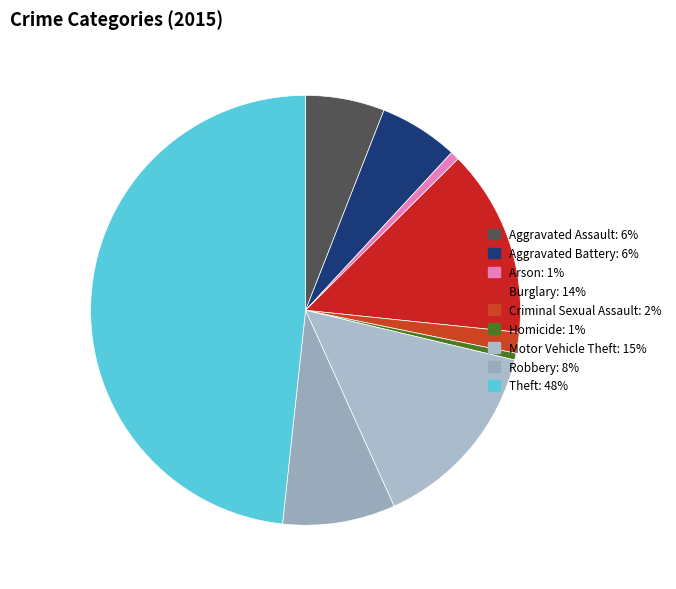

To the nearest percent, what is the combined percentage of Theft and Aggravated Assault?

54%